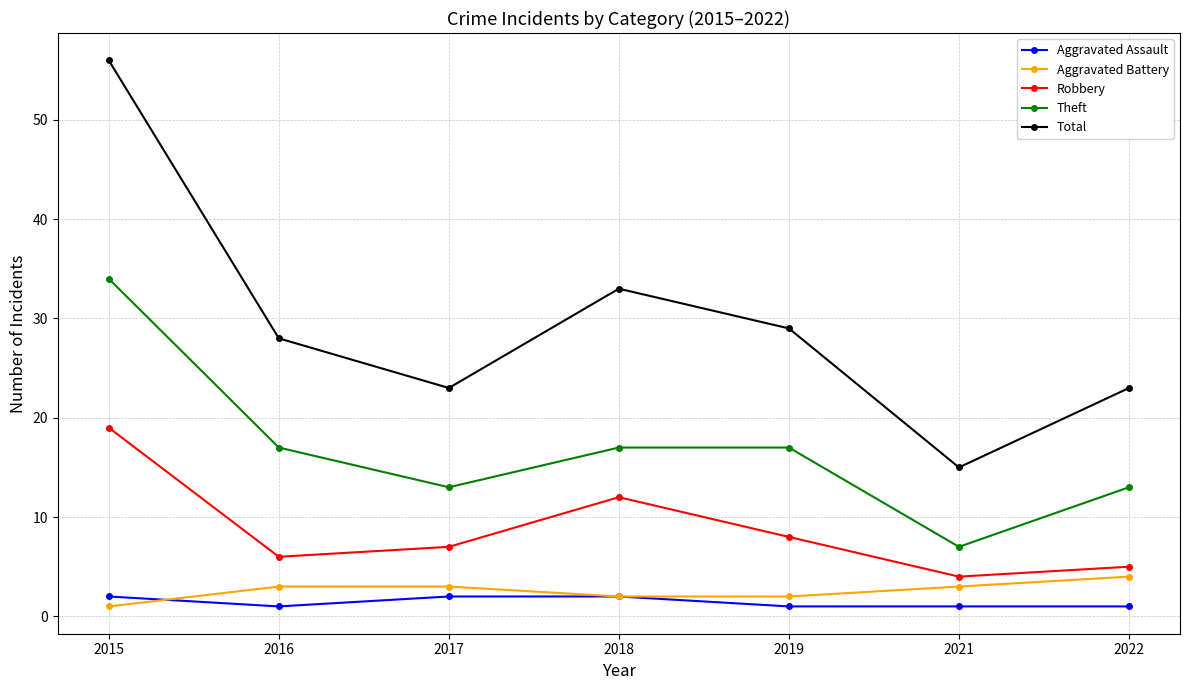

Count the number of data series in this chart.

5